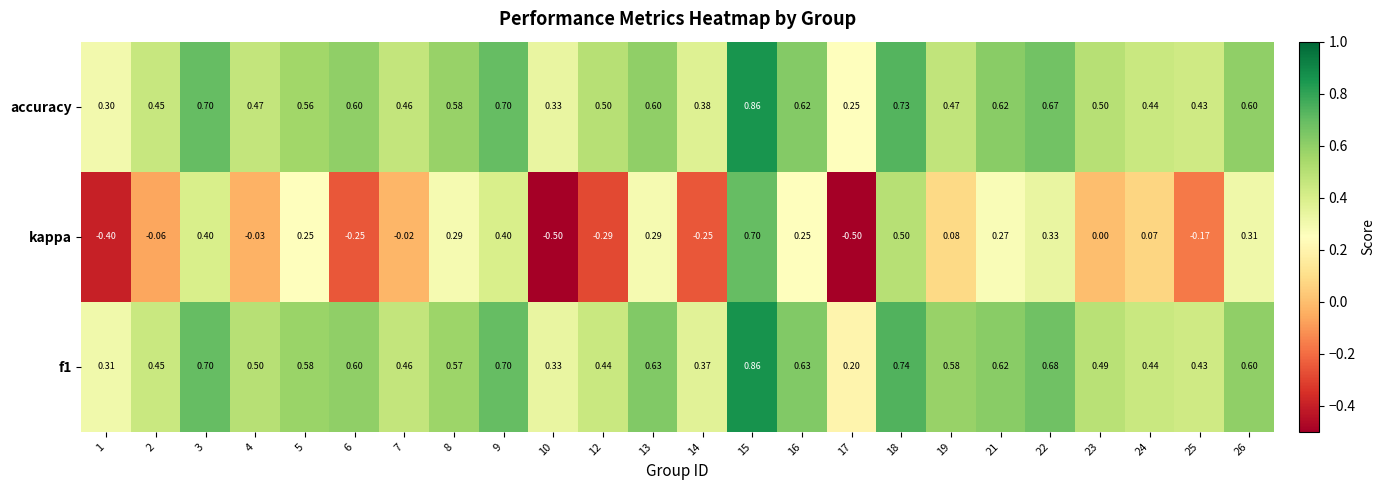

Which series changed the most between 6 and 13?

kappa